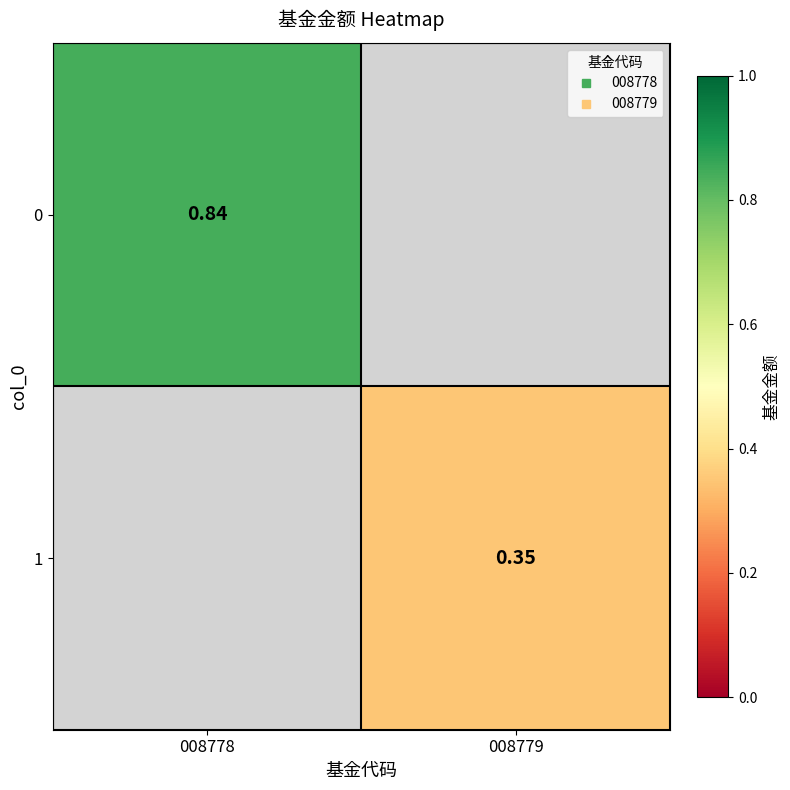

True or false: 1 has a value of 0.3 at 008779.

True